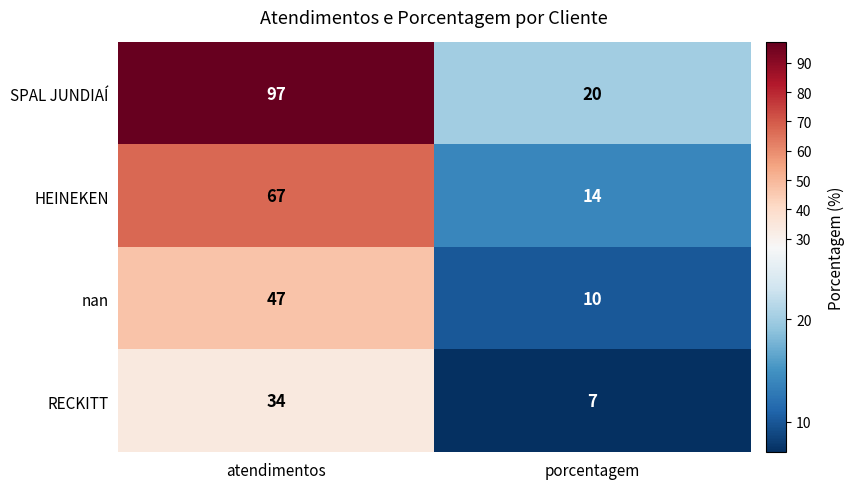

What is the sum of all HEINEKEN values?

81